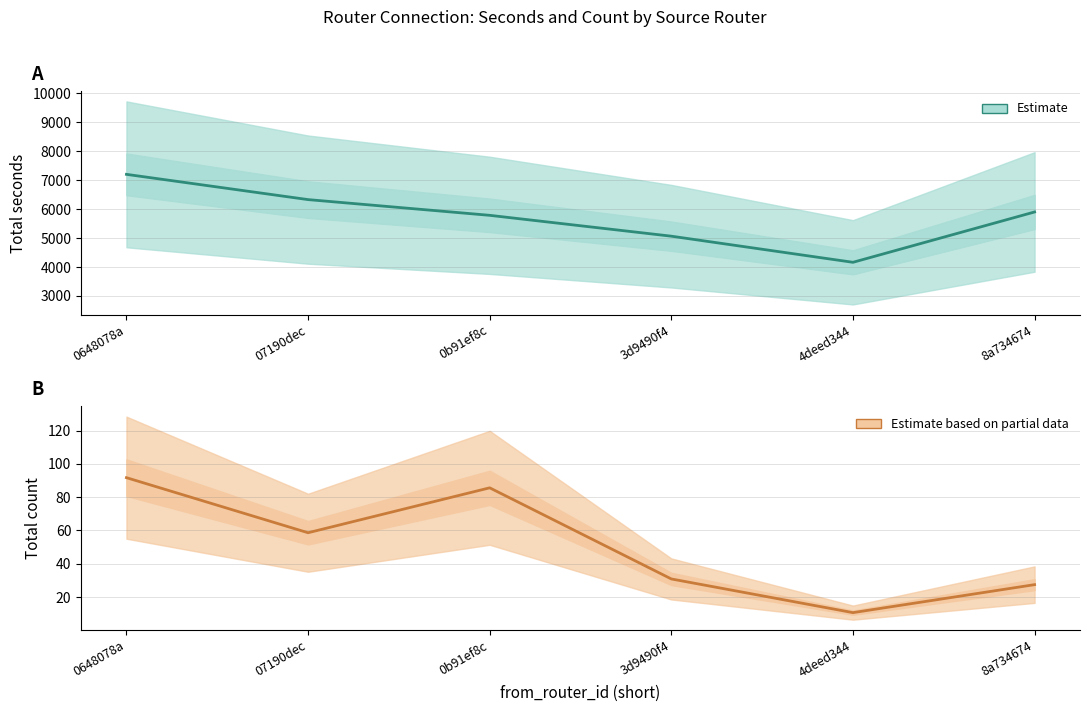

What is the difference between the maximum and minimum values in the count (estimate) series?

81.2